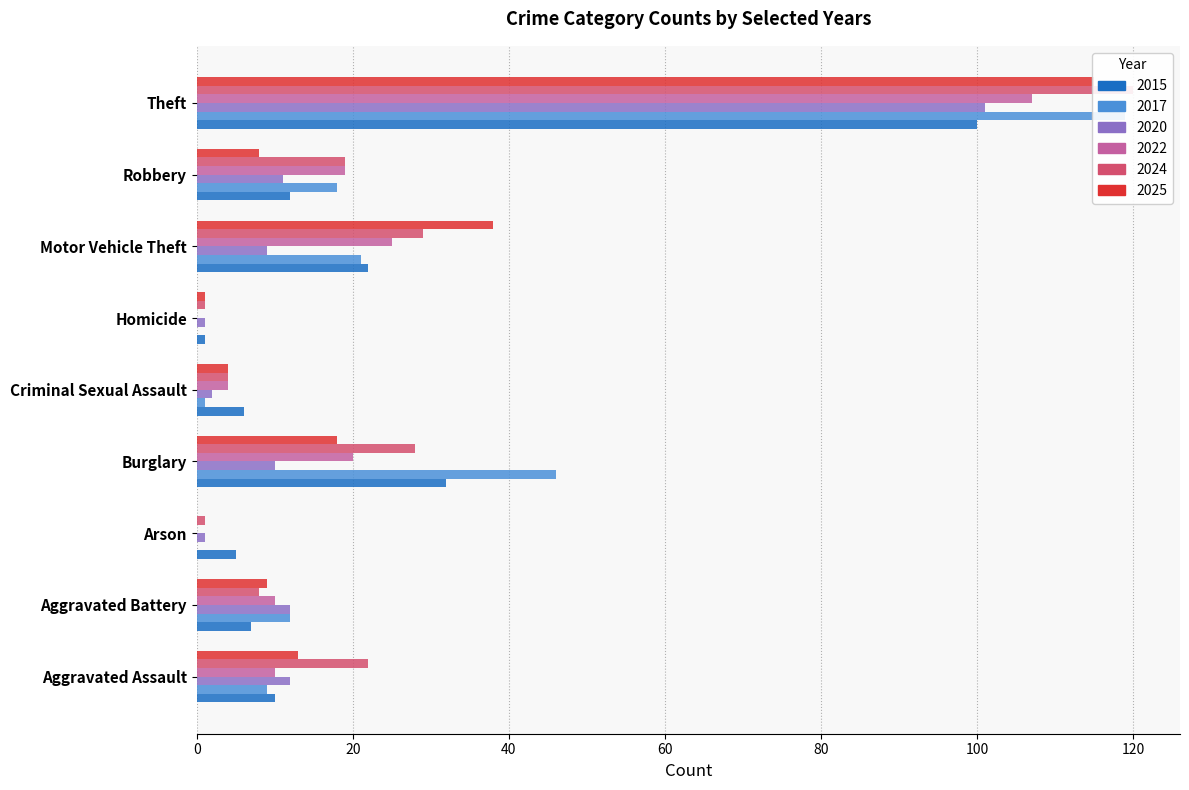

Reading left to right, what are all the values shown in this chart?

2015: 10	7	5	32	6	1	22	12	100
2017: 9	12	0	46	1	0	21	18	119
2020: 12	12	1	10	2	1	9	11	101
2022: 10	10	0	20	4	0	25	19	107
2024: 22	8	1	28	4	1	29	19	120
2025: 13	9	0	18	4	1	38	8	115